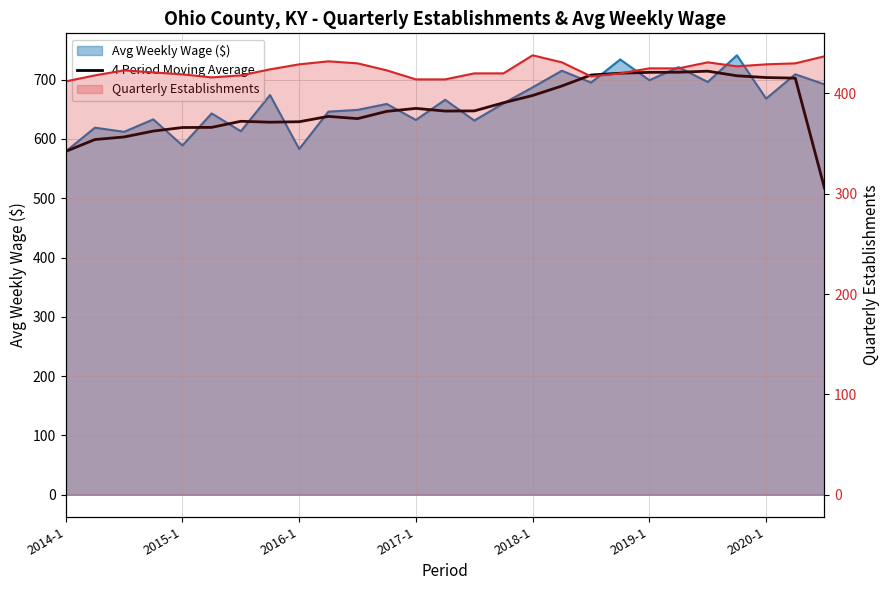

What value does the data have at 7?

628.2